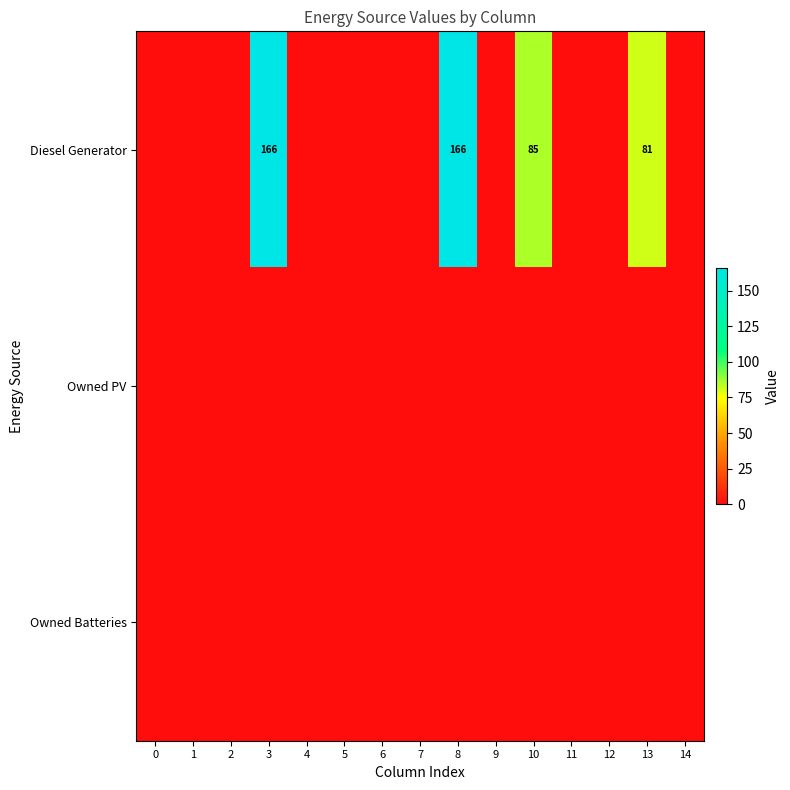

The Diesel Generator series shows 81 at 13. True or false?

True